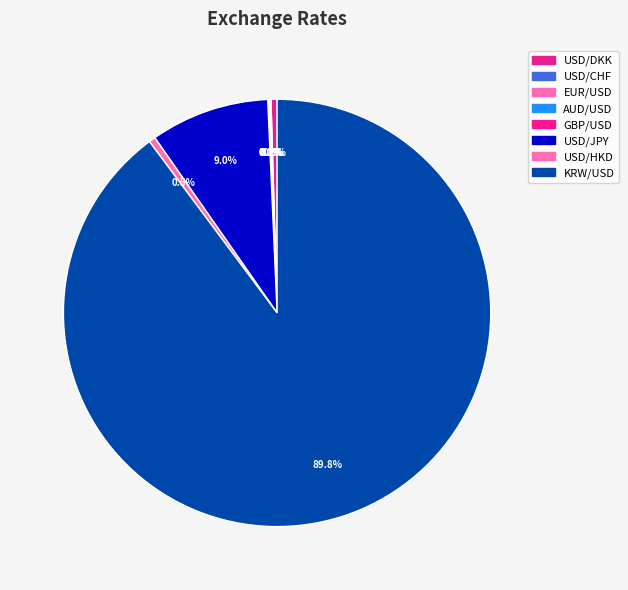

Do AUD/USD and USD/DKK together represent more than half of the pie?

No